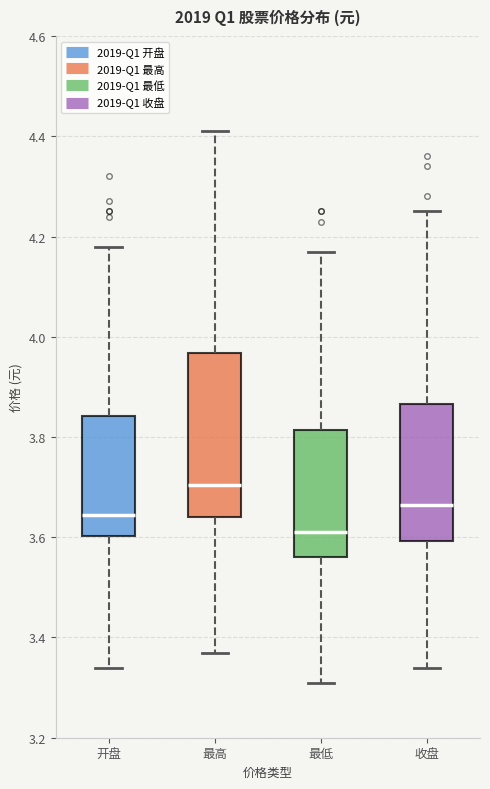

Reading left to right, transcribe this box plot: for each box, give where its median line is, the range the box spans, and where its two whiskers end, as read against the y-axis. The values are not printed on the chart, so give them approximately, as read against the axis.

开盘: median 3.64, box 3.60 to 3.84, whiskers 3.34 to 4.18
最高: median 3.70, box 3.64 to 3.96, whiskers 3.38 to 4.42
最低: median 3.62, box 3.56 to 3.82, whiskers 3.32 to 4.18
收盘: median 3.66, box 3.60 to 3.86, whiskers 3.34 to 4.26